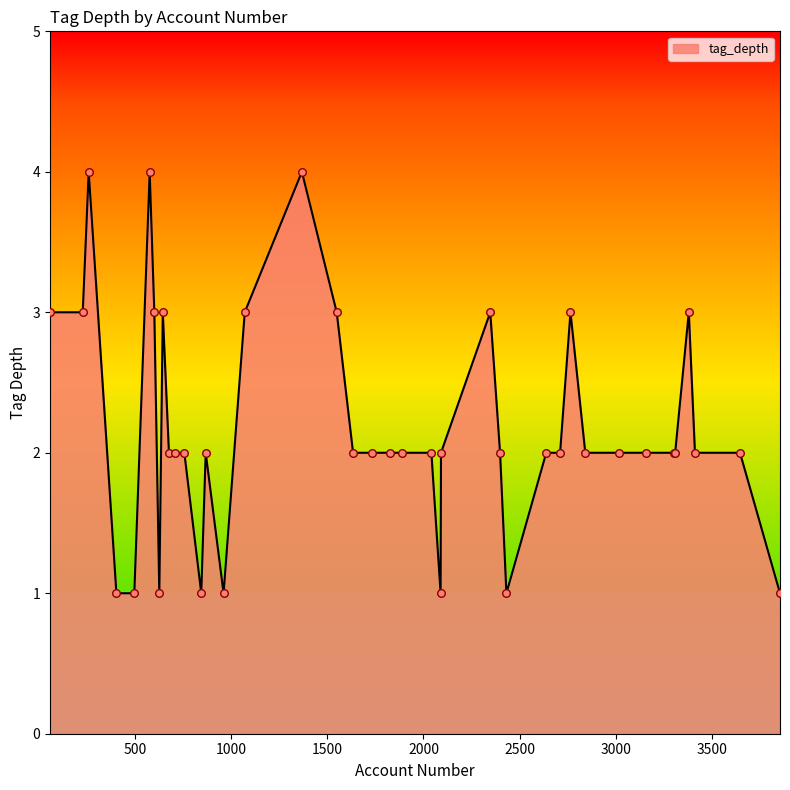

What is the difference between the maximum and minimum values?

3